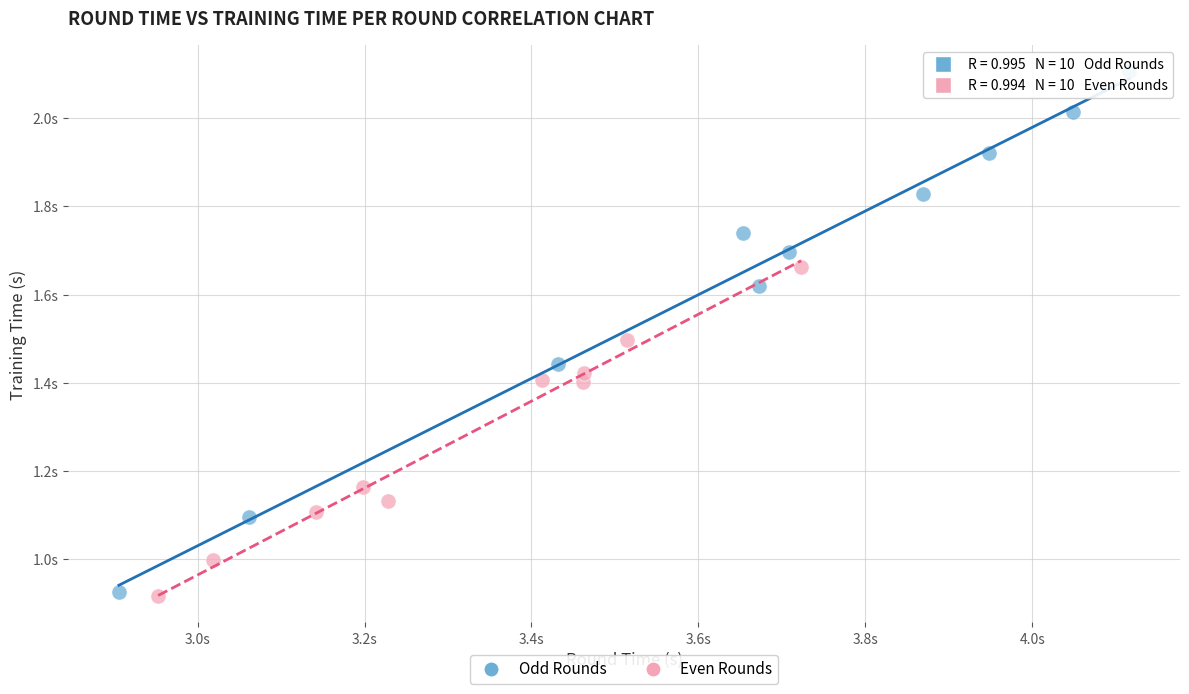

Which series reaches the maximum Y coordinate?

Odd Rounds